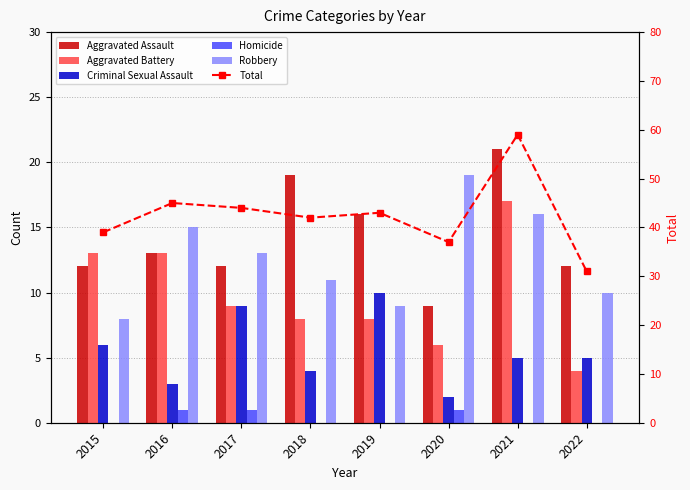

How many groups of bars are there?

8